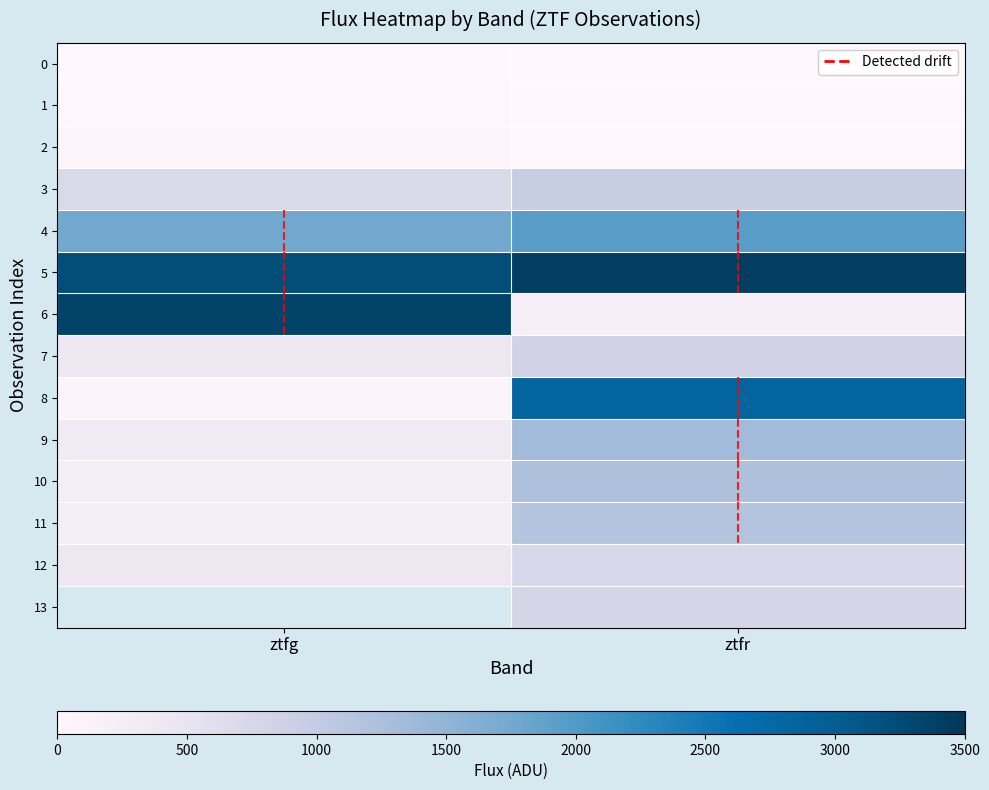

Rank the categories by 3 value from highest to lowest.

ztfr, ztfg